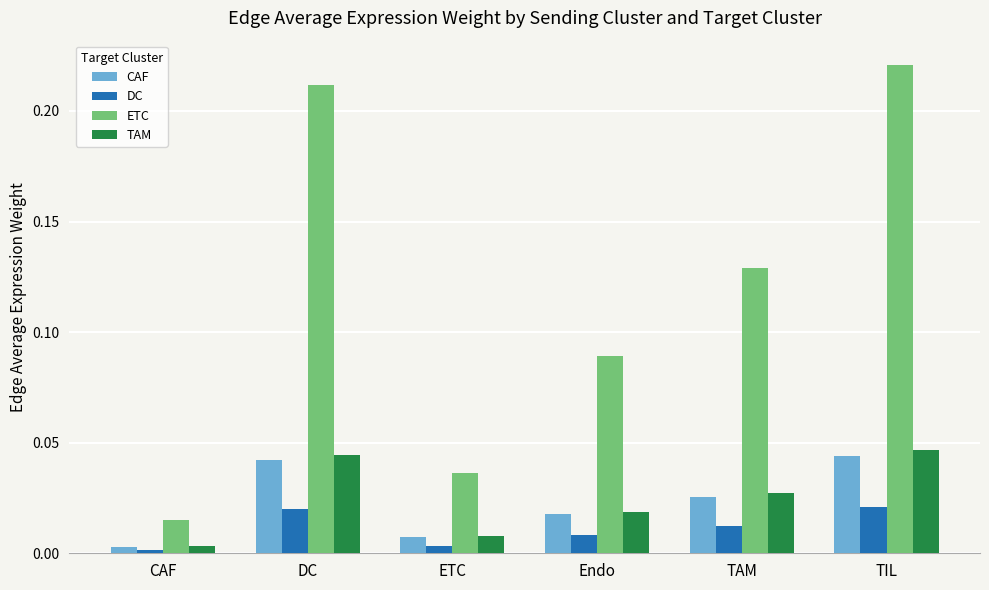

Which series has the largest total across all categories?

ETC